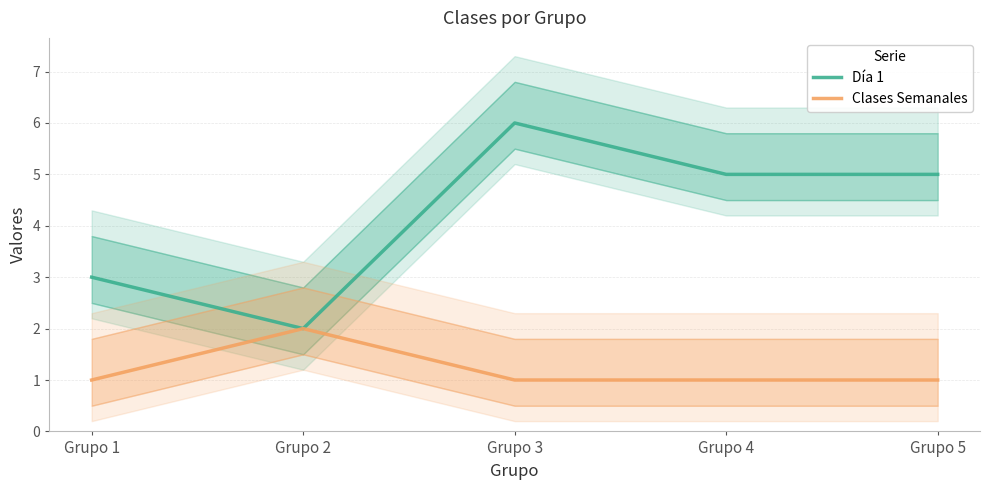

What value does the Día 1 series have at Grupo 3?

6